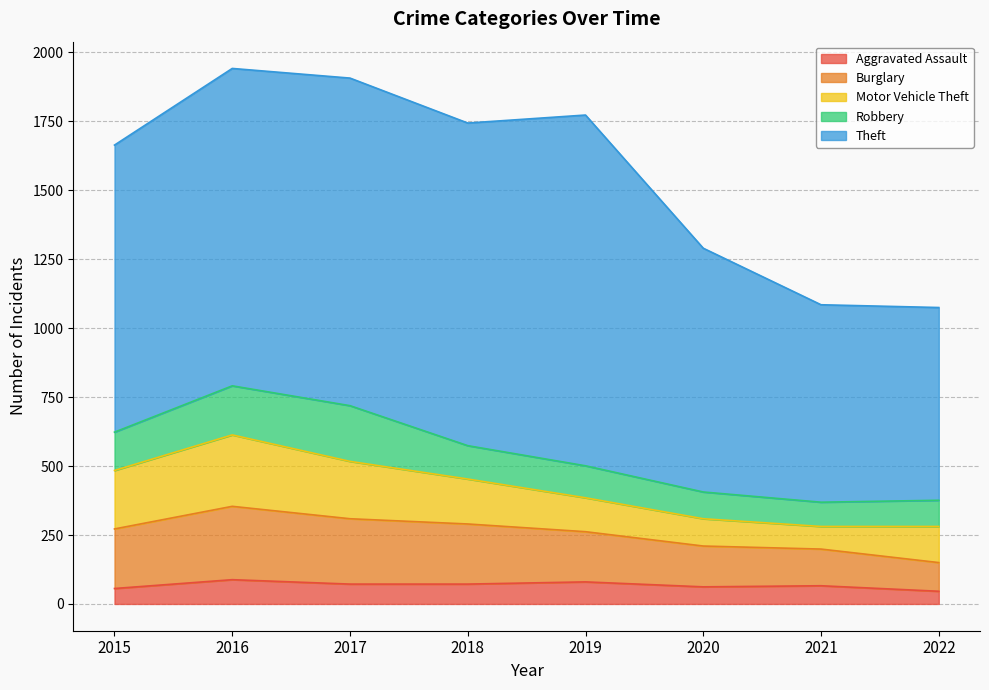

What are all the series names shown in the legend?

Aggravated Assault, Burglary, Motor Vehicle Theft, Robbery, Theft